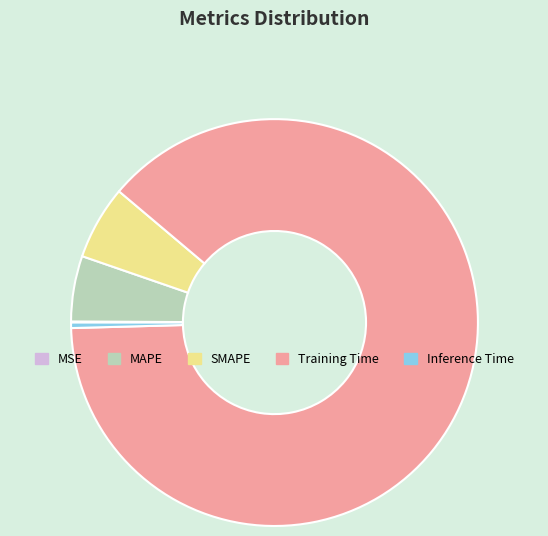

Between SMAPE and MAPE, which is larger?

SMAPE